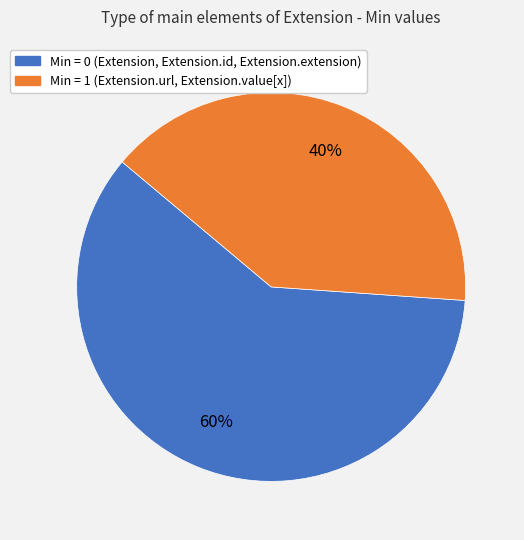

The Min = 1 (Extension.url, Extension.value[x]) slice represents 27% of the pie. True or false?

False